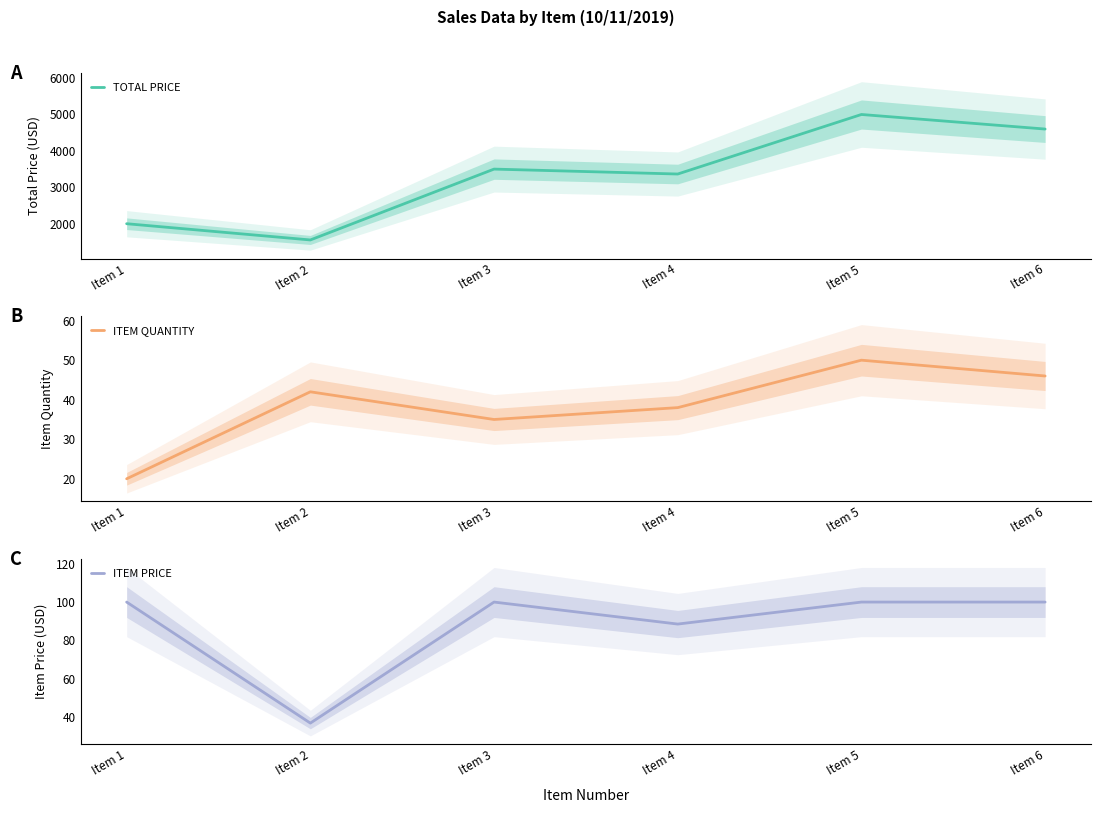

Between which two adjacent categories do ITEM QUANTITY and ITEM PRICE first intersect?

Item 1 and Item 2